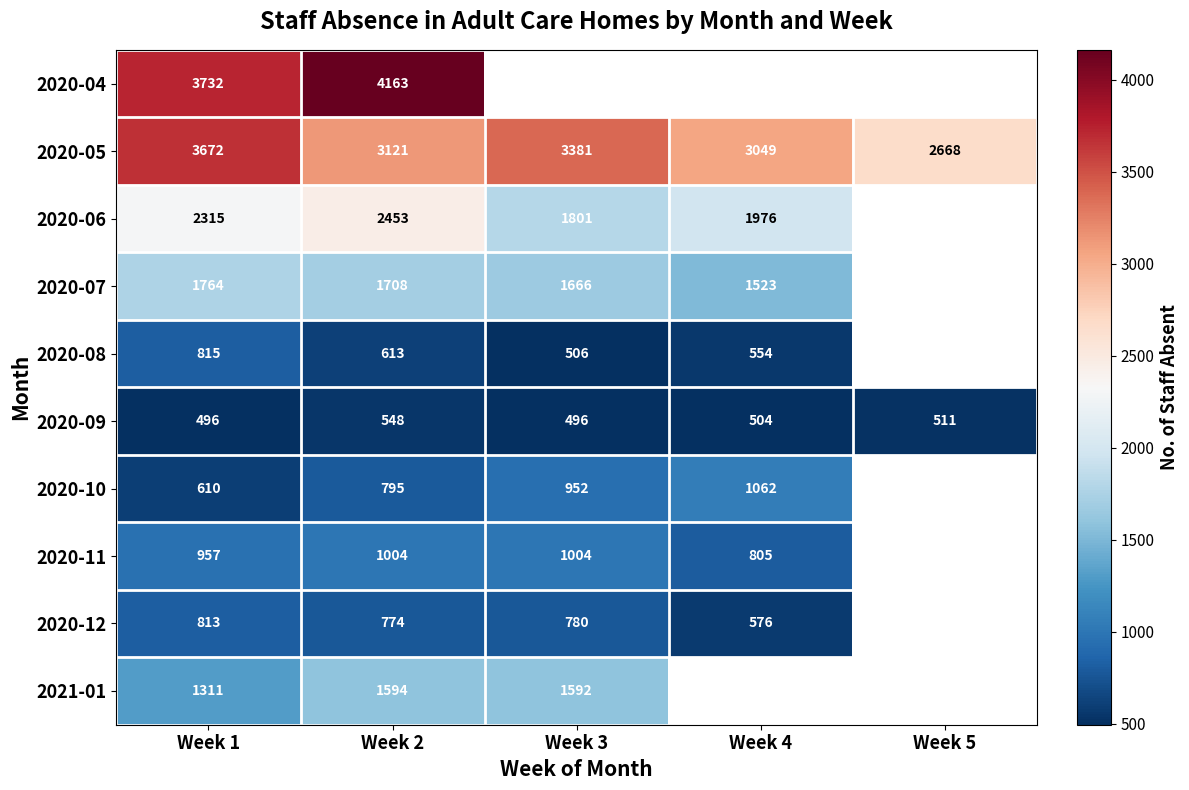

Rank the series at Week 2 from highest to lowest value.

2020-04, 2020-05, 2020-06, 2020-07, 2021-01, 2020-11, 2020-10, 2020-12, 2020-08, 2020-09